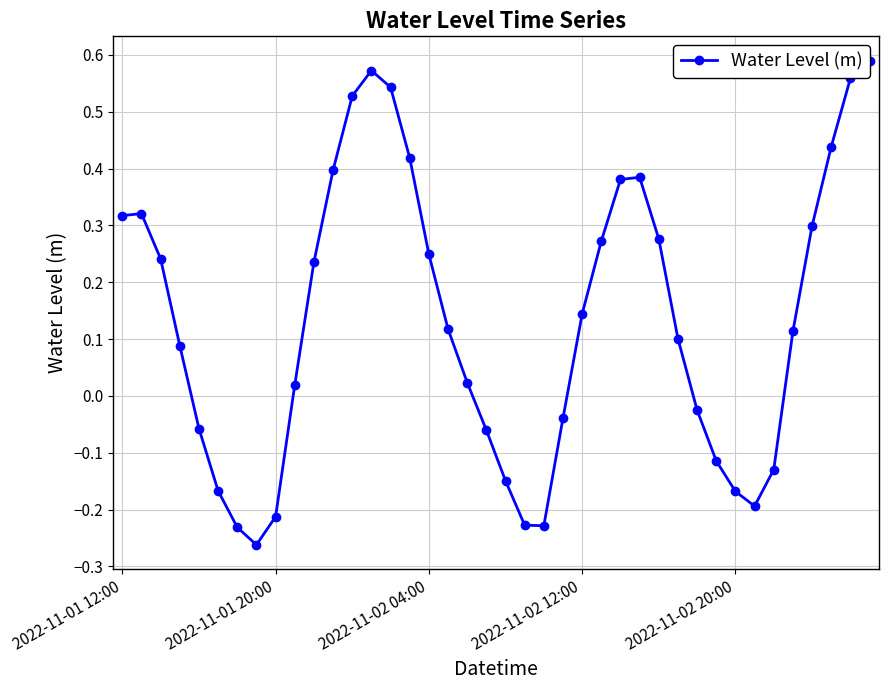

What position from the left is 10?

11